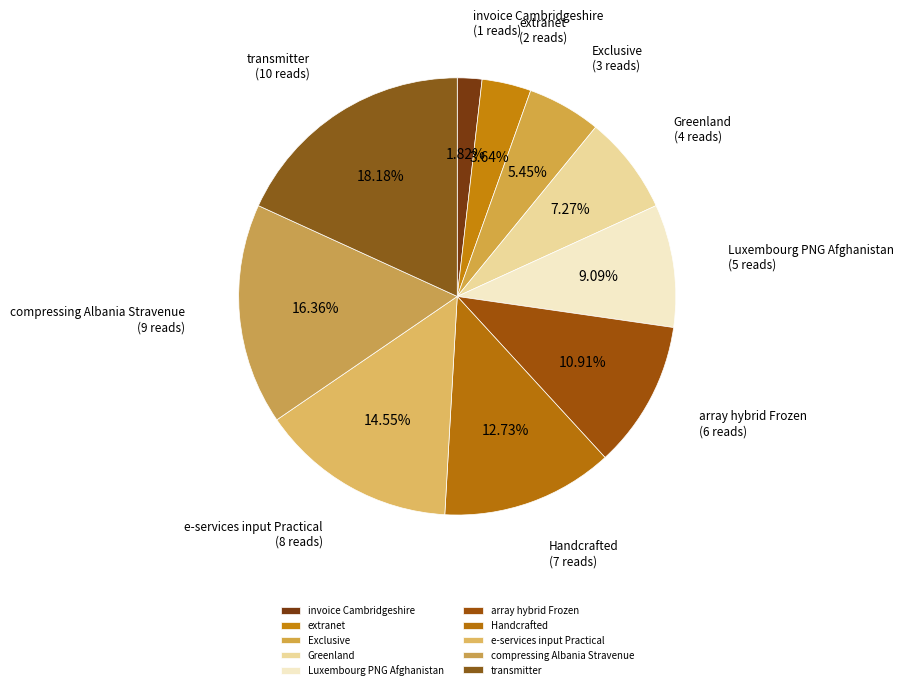

To the nearest percent, what is the difference between the Handcrafted and Greenland slice percentages?

5%